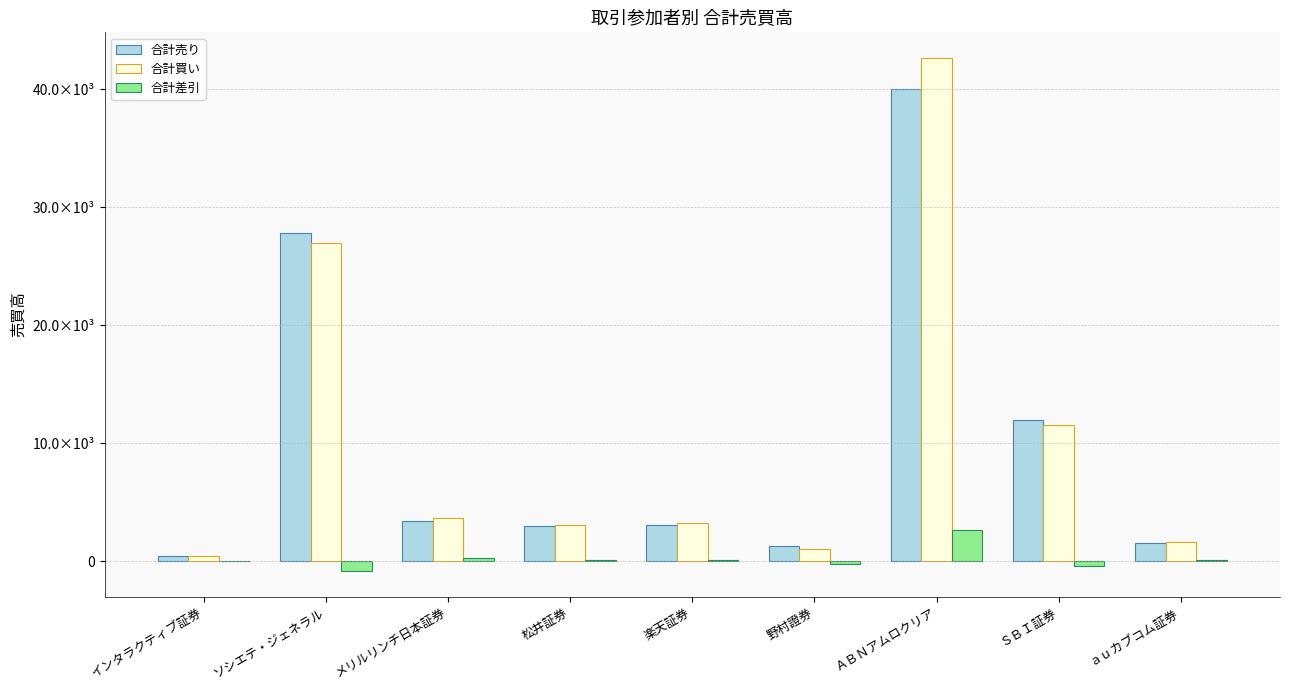

Between メリルリンチ日本証券 and ＳＢＩ証券, which is larger?

ＳＢＩ証券